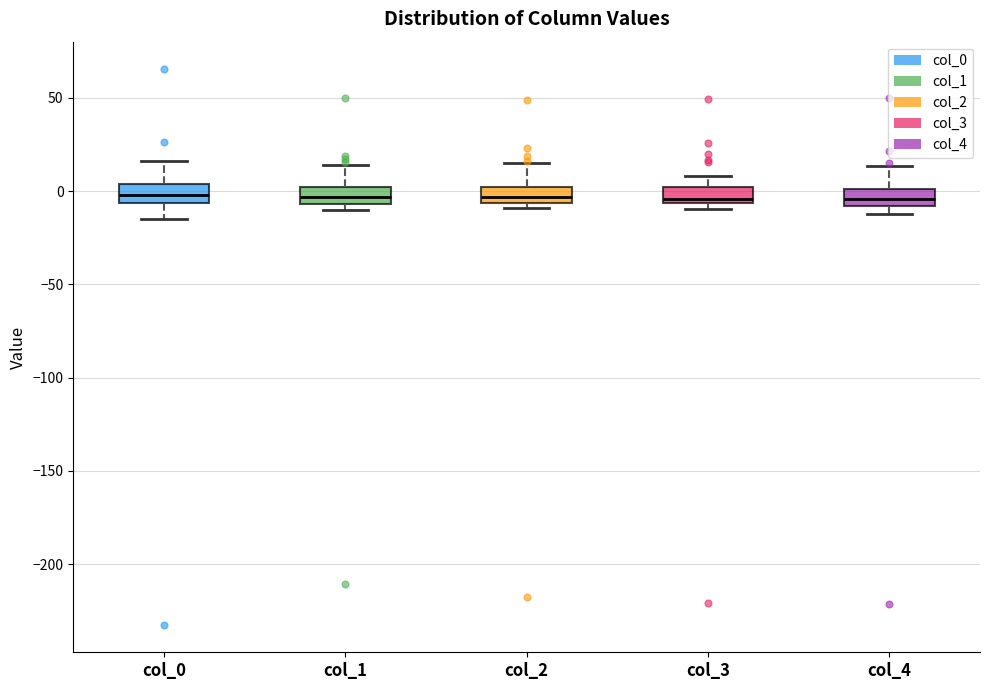

Reading left to right, transcribe this box plot: for each box, give where its median line is, the range the box spans, and where its two whiskers end, as read against the y-axis. The values are not printed on the chart, so give them approximately, as read against the axis.

col_0: median 0, box -5 to 5, whiskers -15 to 15
col_1: median -5 (inside the box), box -5 to 0, whiskers -10 to 15
col_2: median -5 (inside the box), box -5 to 0, whiskers -10 to 15
col_3: median -5 (just above the box's lower edge), box -5 to 0, whiskers -10 to 10
col_4: median -5, box -10 to 0, whiskers -10 (below the box's lower edge) to 15